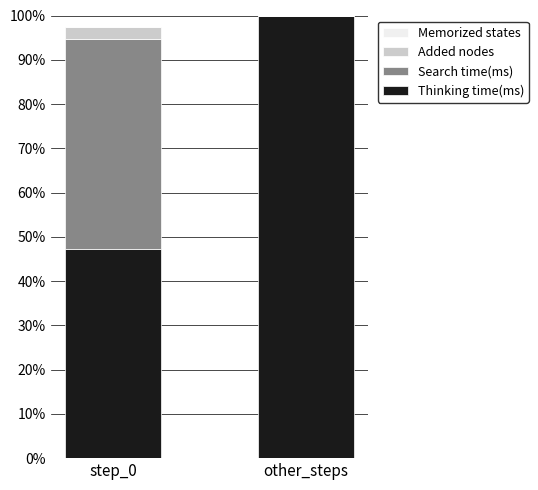

The value of Thinking time(ms) at other_steps is 65.5. True or false?

False